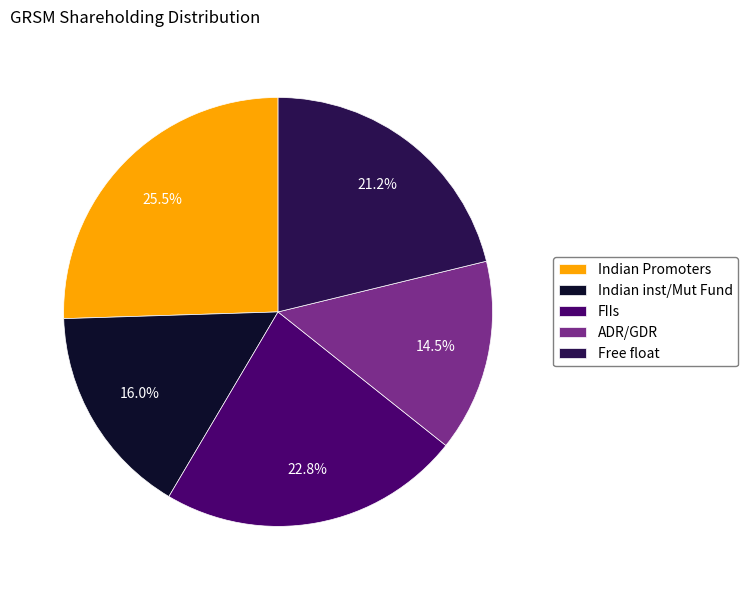

Count the number of slices in the pie.

5